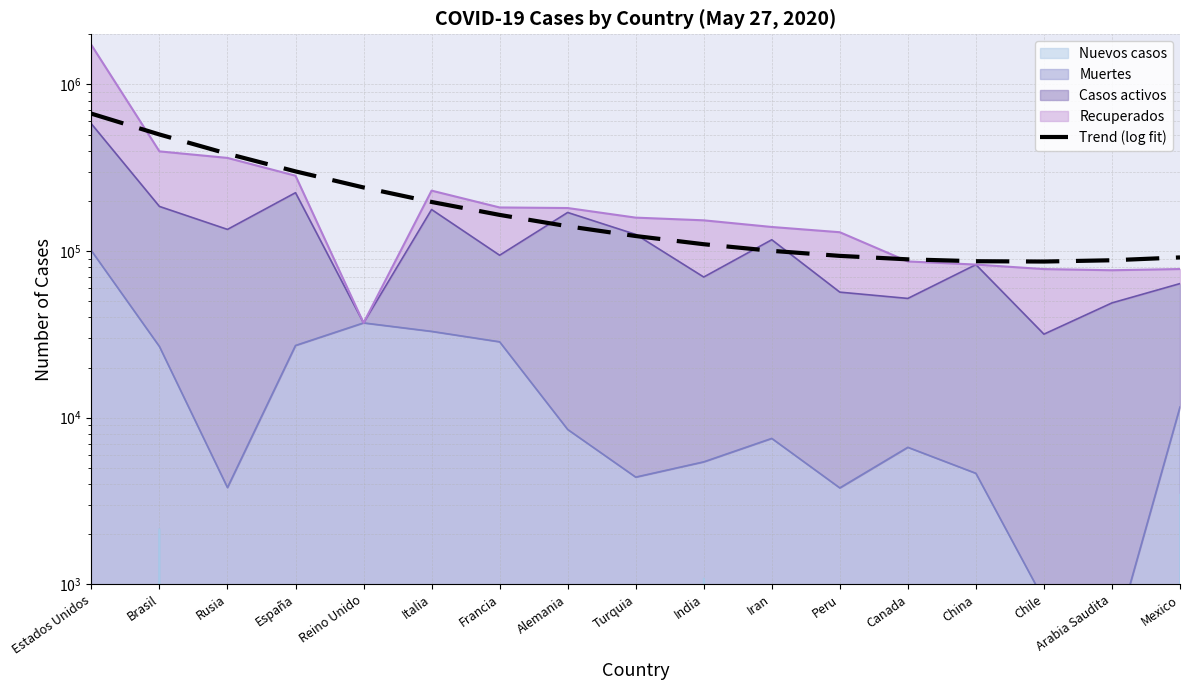

How many data points are less than 123117?

8